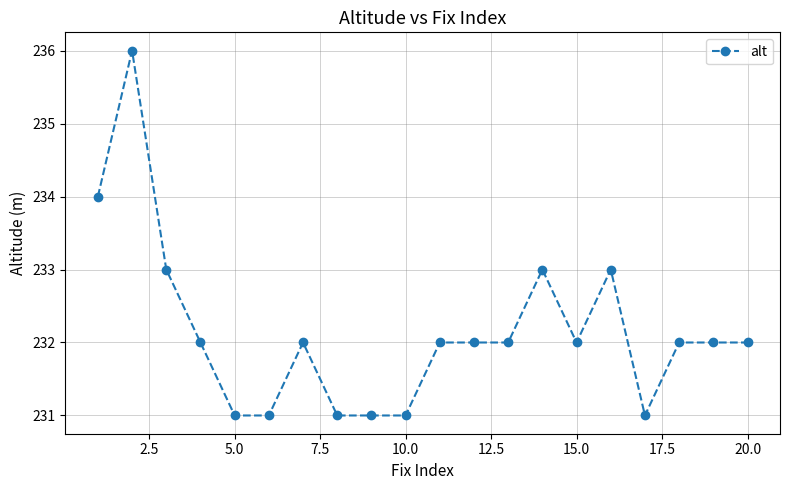

What is the minimum value shown in the chart?

231